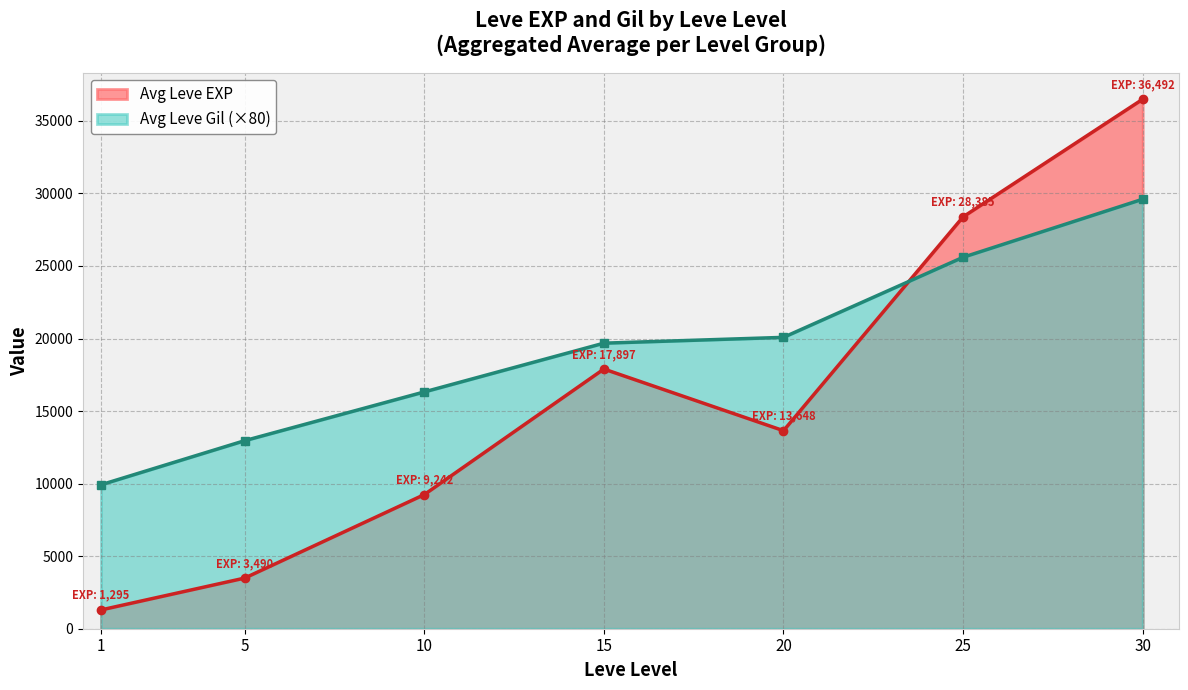

Reading left to right, what are all the values shown in this chart?

Avg Leve EXP: 1=1295	5=3490	10=9242	15=17897	20=13648	25=28385	30=36492
Avg Leve Gil (×80): 1=9920	5=12960	10=16320	15=19680	20=20080	25=25600	30=29600